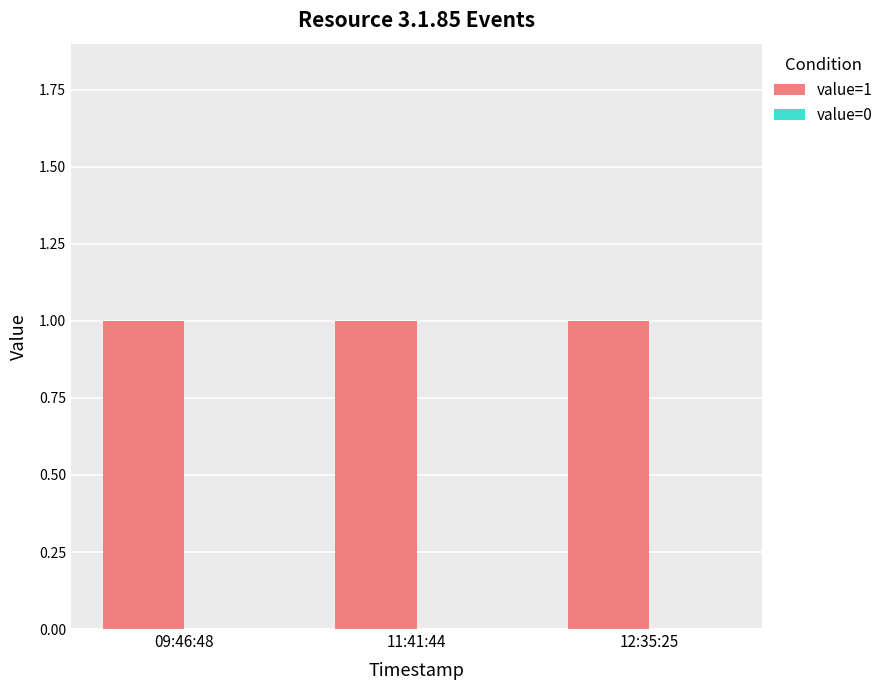

What is the total value across all series at 11:41:44?

1